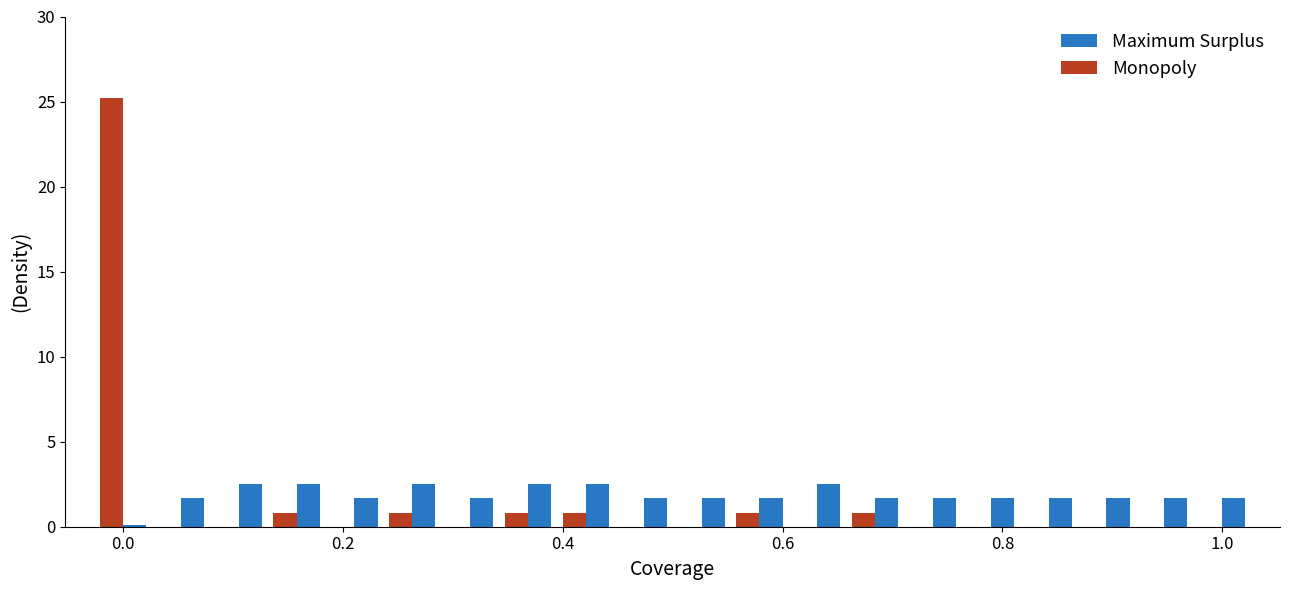

What is the greatest value displayed?

25.2